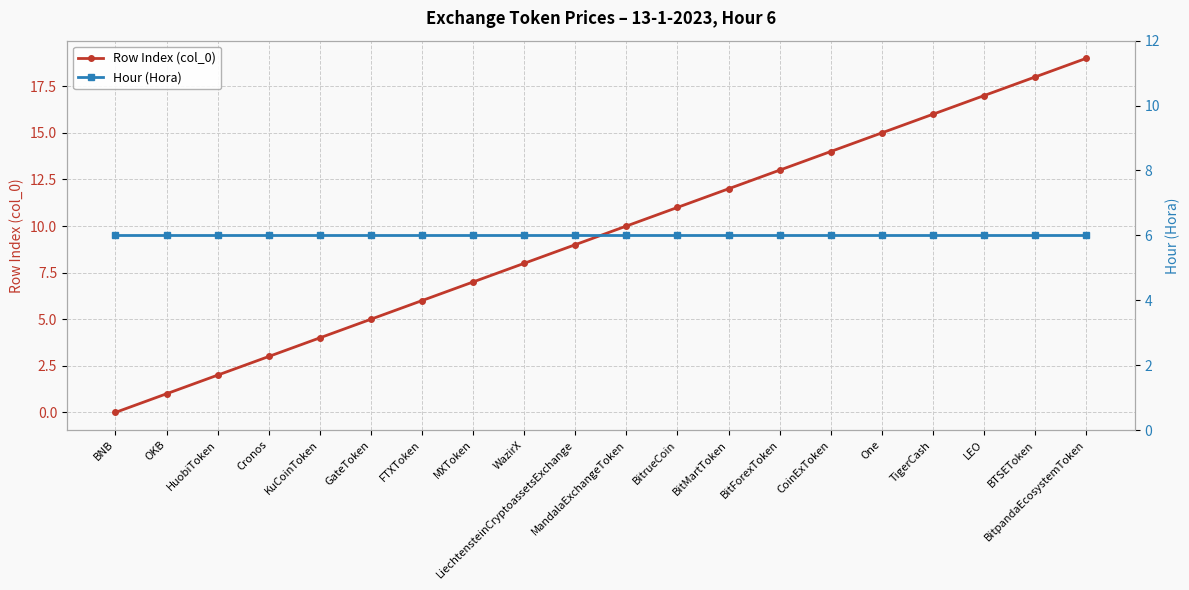

What is the average value of the Row Index (col_0) series?

10